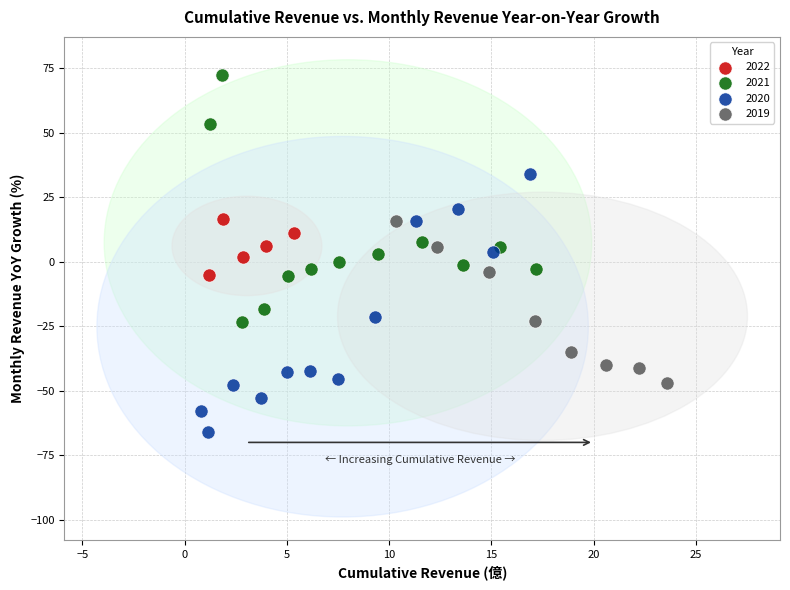

Which series contains the lowest Y value?

2020